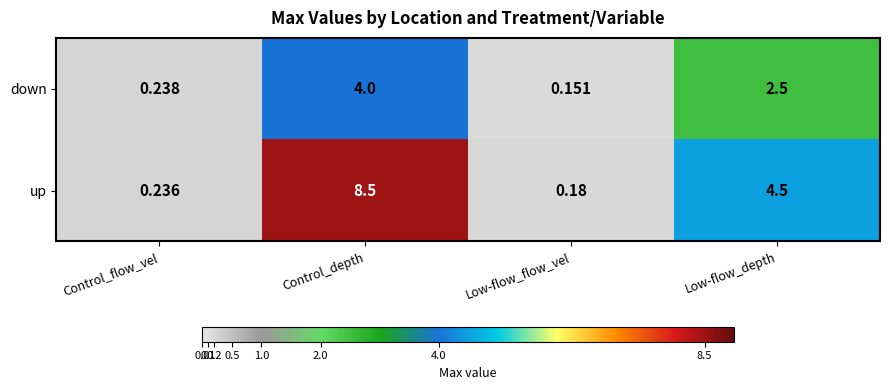

At how many categories does at least one series exceed 6?

1